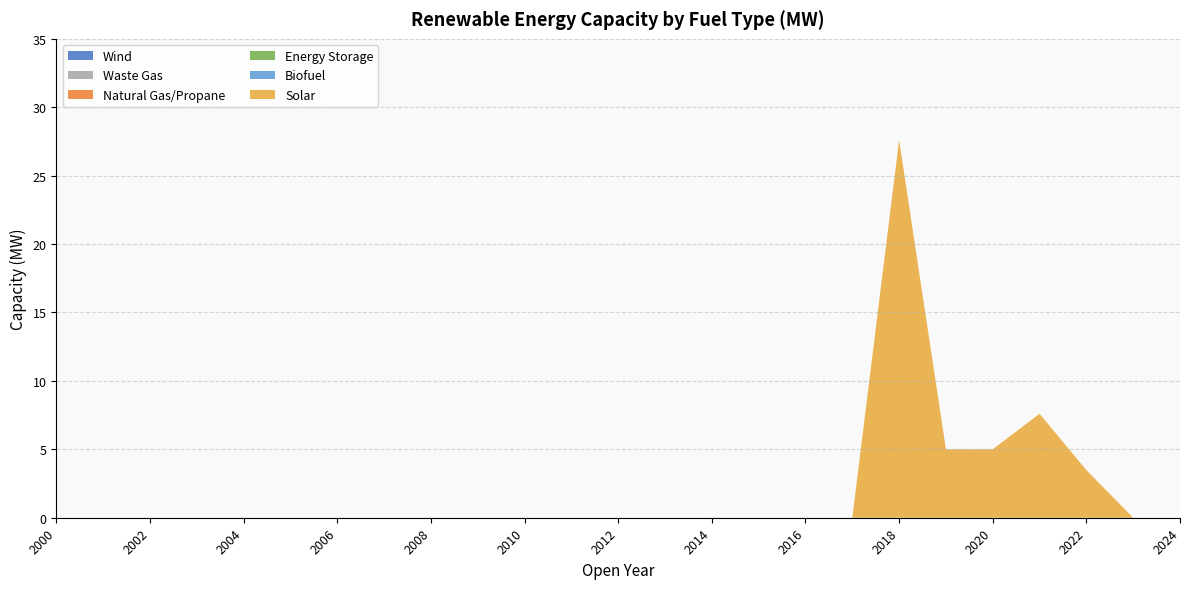

Reading left to right, list all the values displayed in this chart.

Solar: 0.0	0.0	0.0	0.0	0.0	0.0	0.0	0.0	0.0	0.0	0.0	0.0	0.0	0.0	0.0	0.0	0.0	0.0	27.6	5.0	5.0	7.6	3.5	0.0	0.0
Biofuel: 0.0	0.0	0.0	0.0	0.0	0.0	0.0	0.0	0.0	0.0	0.0	0.0	0.0	0.0	0.0	0.0	0.0	0.0	0.0	0.0	0.0	0.0	0.0	0.0	0.0
Energy Storage: 0.0	0.0	0.0	0.0	0.0	0.0	0.0	0.0	0.0	0.0	0.0	0.0	0.0	0.0	0.0	0.0	0.0	0.0	0.0	0.0	0.0	0.0	0.0	0.0	0.0
Natural Gas/Propane: 0.0	0.0	0.0	0.0	0.0	0.0	0.0	0.0	0.0	0.0	0.0	0.0	0.0	0.0	0.0	0.0	0.0	0.0	0.0	0.0	0.0	0.0	0.0	0.0	0.0
Waste Gas: 0.0	0.0	0.0	0.0	0.0	0.0	0.0	0.0	0.0	0.0	0.0	0.0	0.0	0.0	0.0	0.0	0.0	0.0	0.0	0.0	0.0	0.0	0.0	0.0	0.0
Wind: 0.0	0.0	0.0	0.0	0.0	0.0	0.0	0.0	0.0	0.0	0.0	0.0	0.0	0.0	0.0	0.0	0.0	0.0	0.0	0.0	0.0	0.0	0.0	0.0	0.0